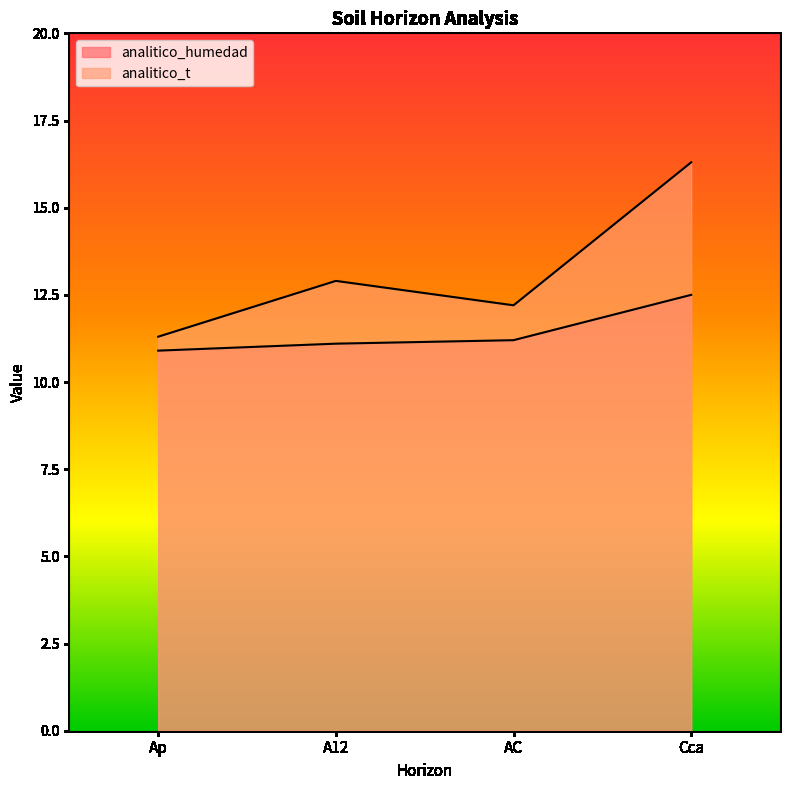

What is the label of the 3rd point from the right?

A12